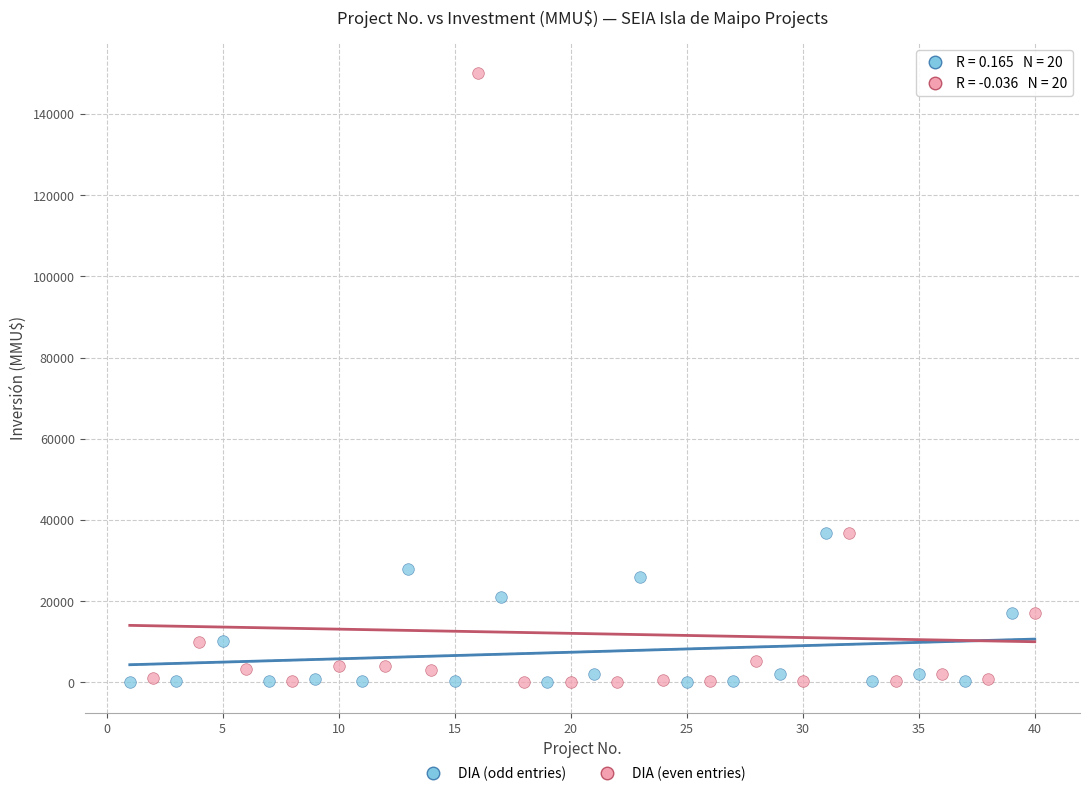

Which series has the widest spread of Y values?

DIA (even entries)